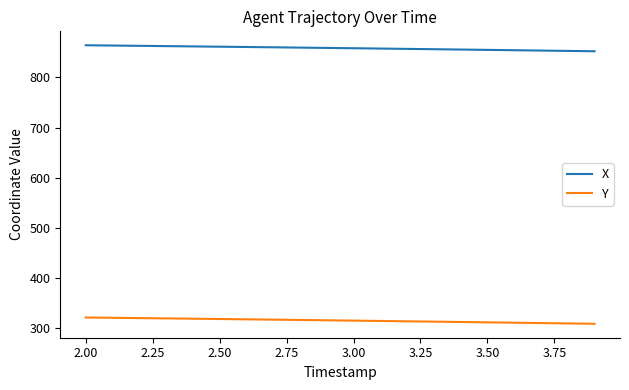

What is the minimum value shown in the chart?

307.6